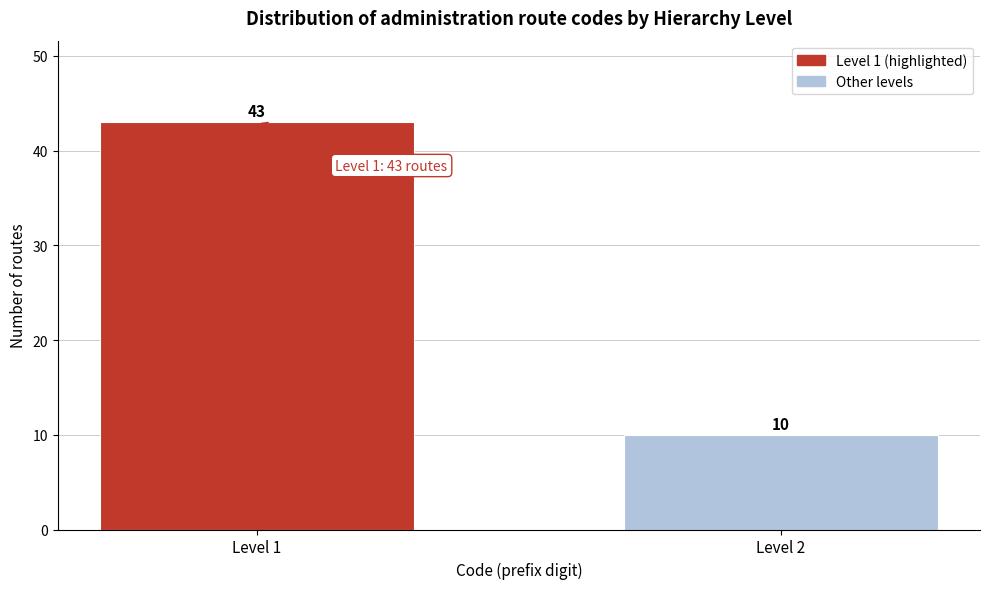

Reading left to right, transcribe all the data shown in this chart.

Level 1=43	Level 2=10